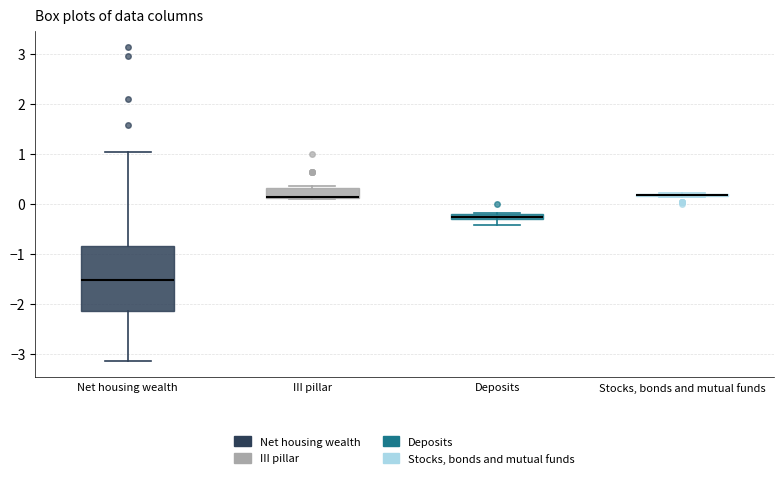

Which box is the tallest, from its lower edge to its upper edge?

Net housing wealth